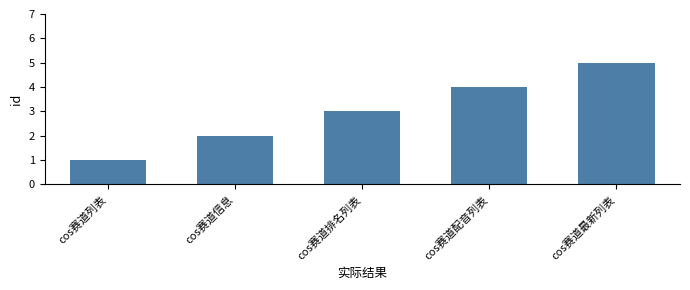

What is the smallest value displayed?

1